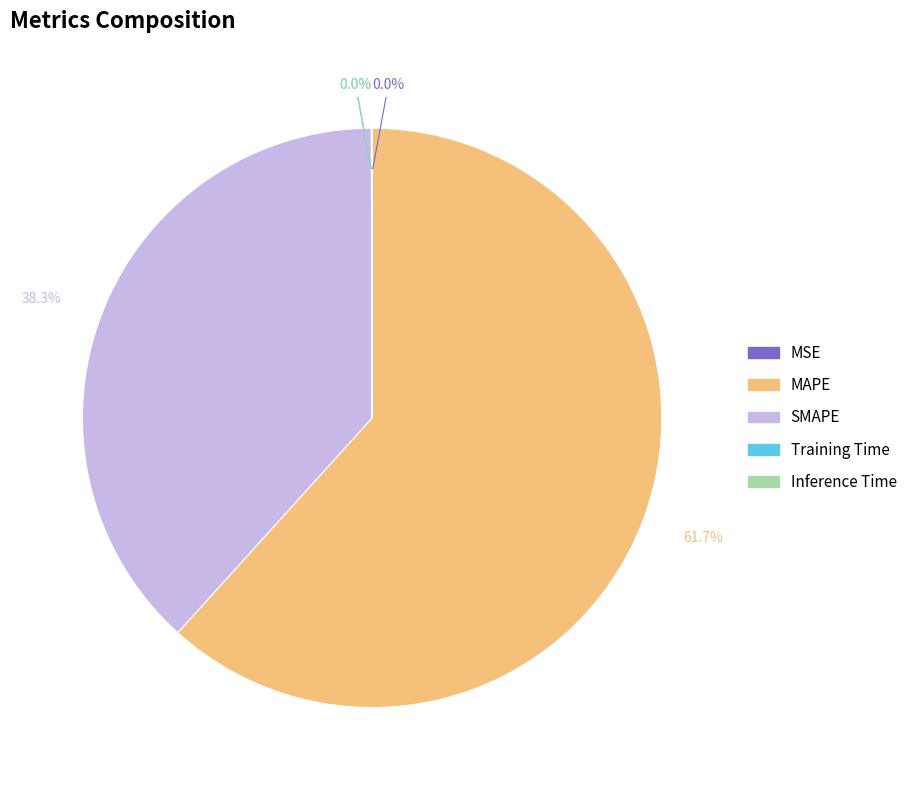

True or false: SMAPE accounts for 38% of the total.

True